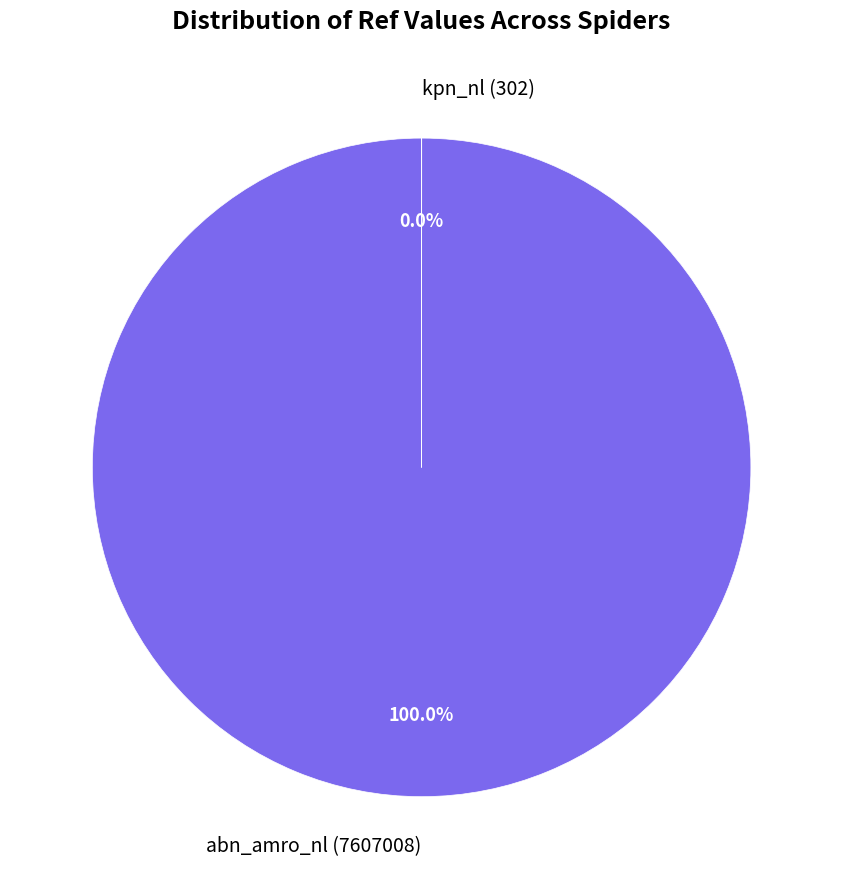

What percentage is the abn_amro_nl slice, to the nearest percent?

100%